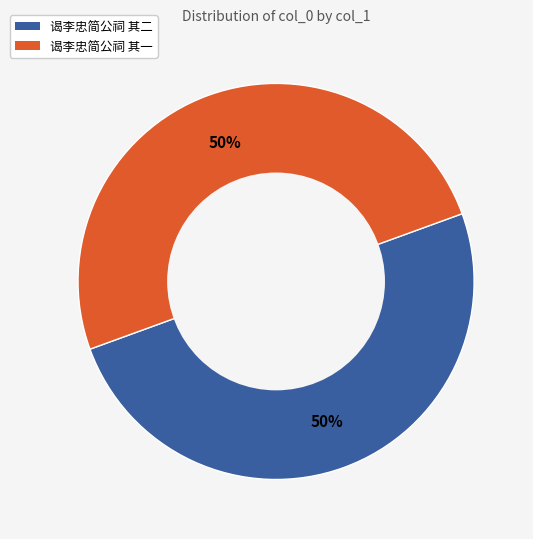

To the nearest percent, what is the average slice percentage?

50%